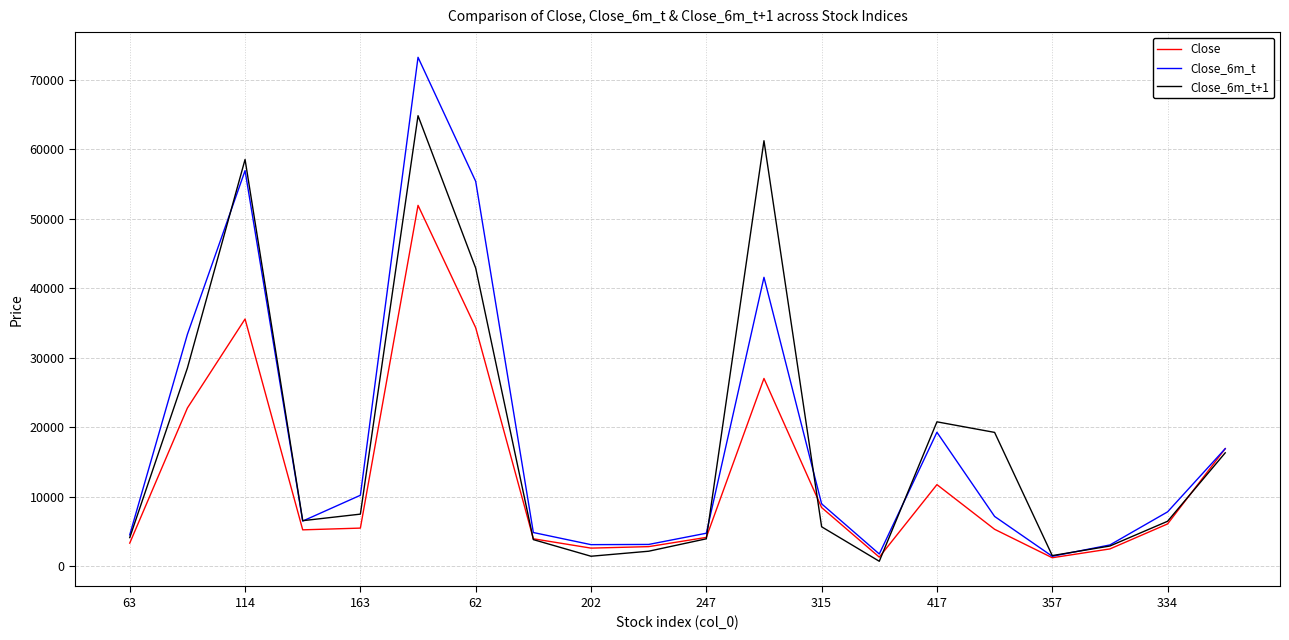

Which series has the largest range (max minus min)?

Close_6m_t